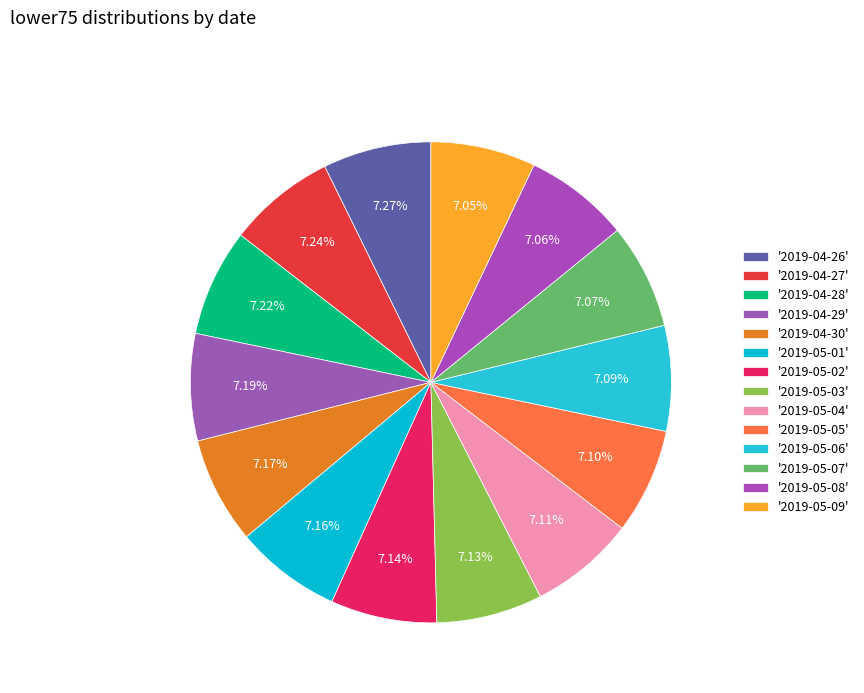

How many slices are in this pie chart?

14